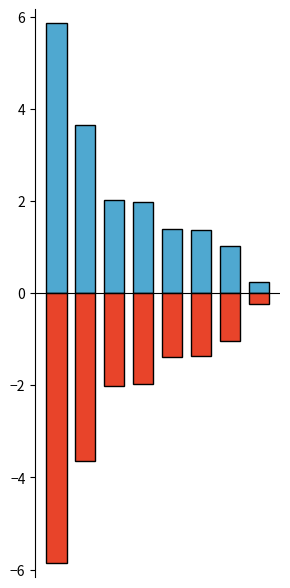

What is the sum of the neg_part values at 3 and 2?

-4.0